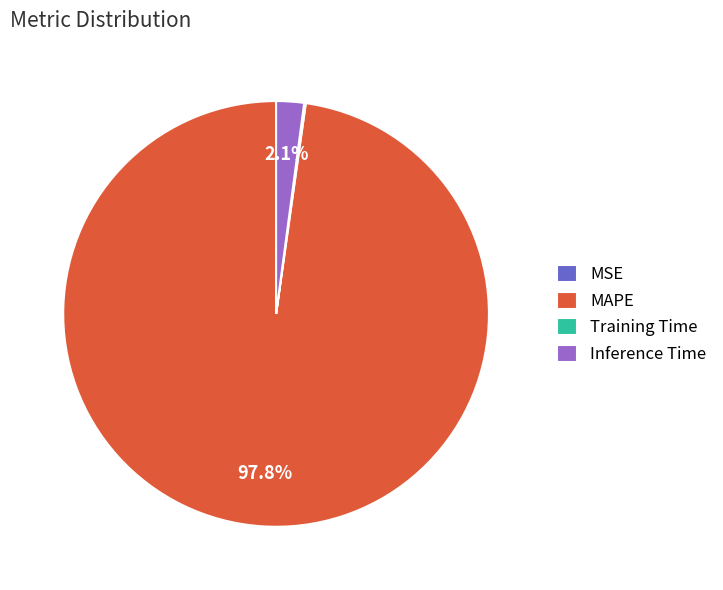

The Inference Time slice represents 2% of the pie. True or false?

True